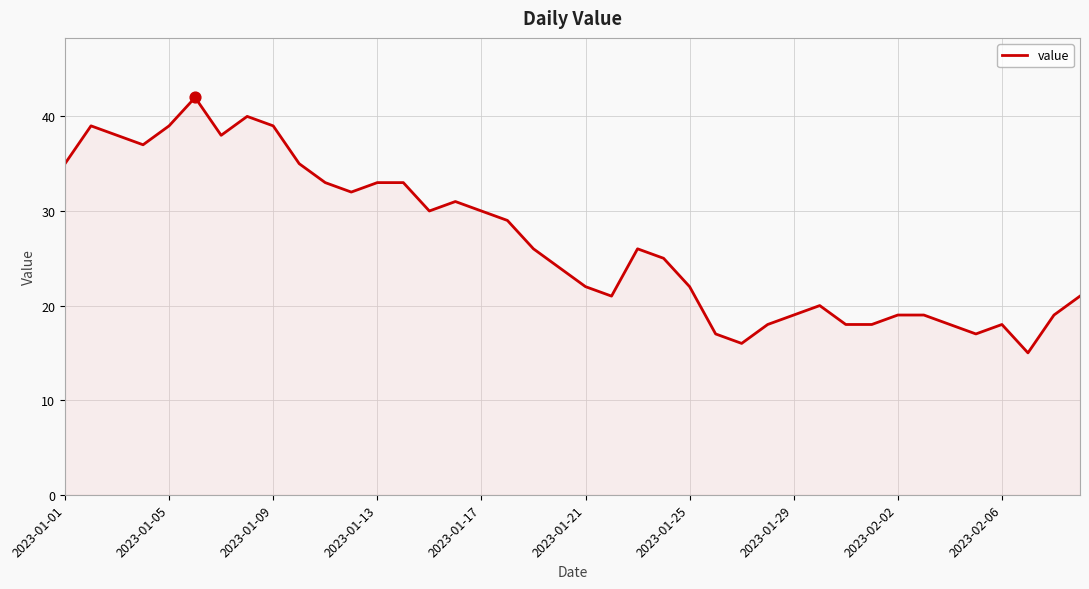

What is the smallest value displayed?

15